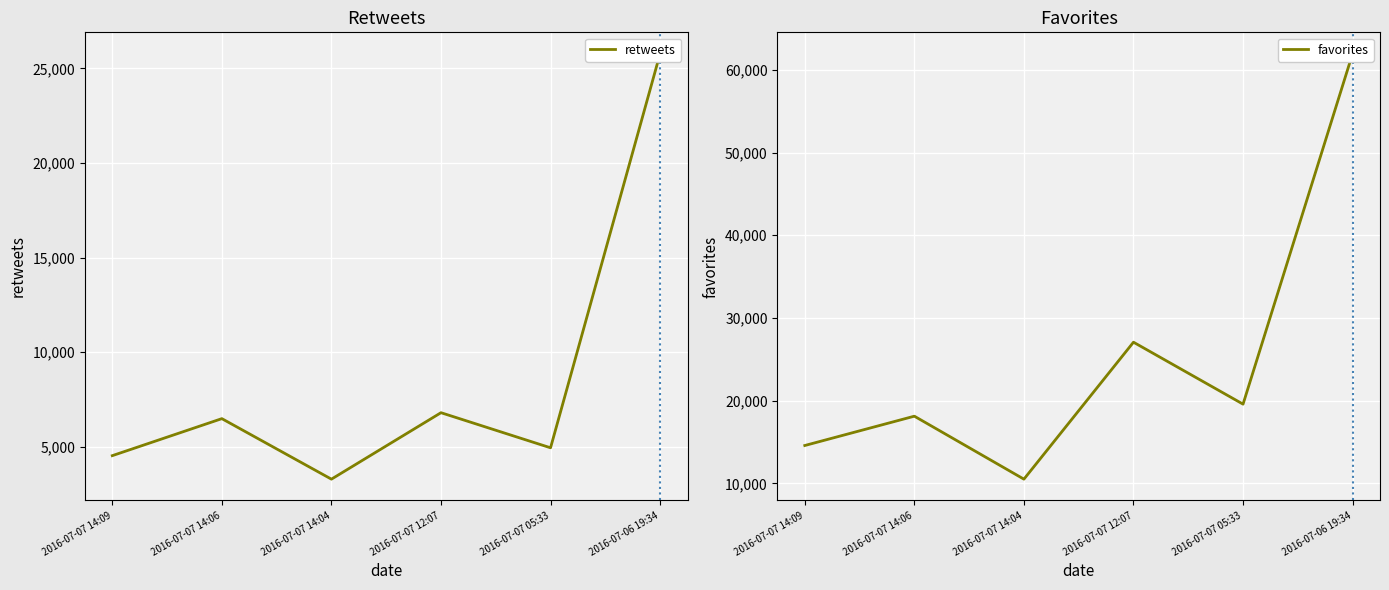

At which label is favorites closest to 36234?

2016-07-07 12:07